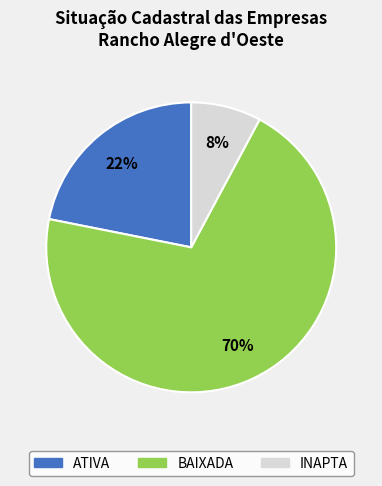

Is it true that ATIVA is 27% of the pie?

False